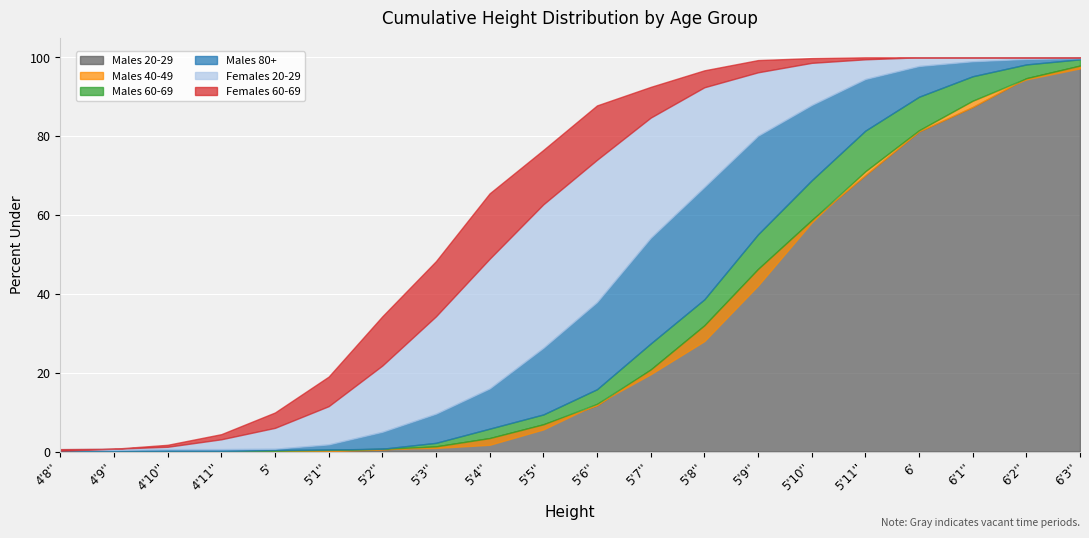

True or false: Males 40-49 and Females 60-69 intersect in this chart.

False